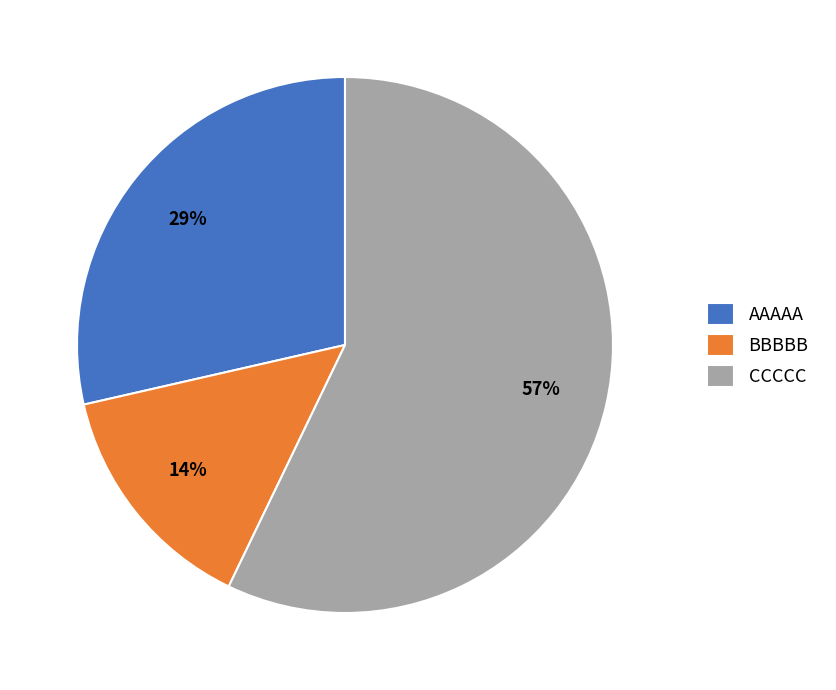

To the nearest percent, what is the difference between the largest and smallest slice percentages?

43%